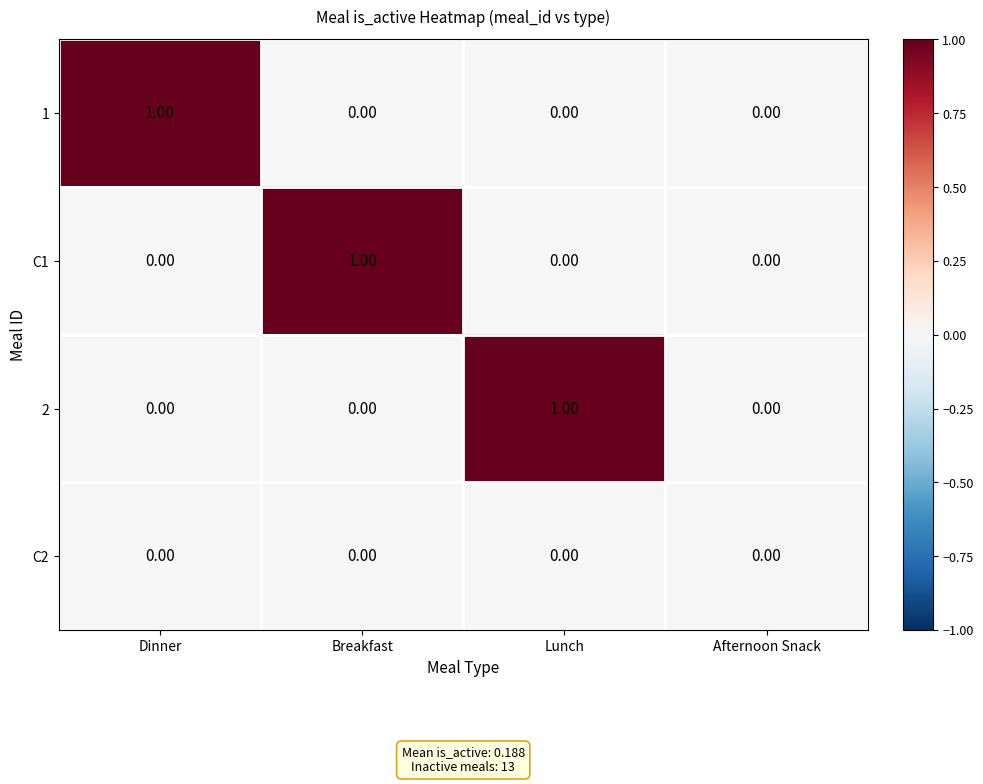

Which series changed the most between Breakfast and Afternoon Snack?

C1